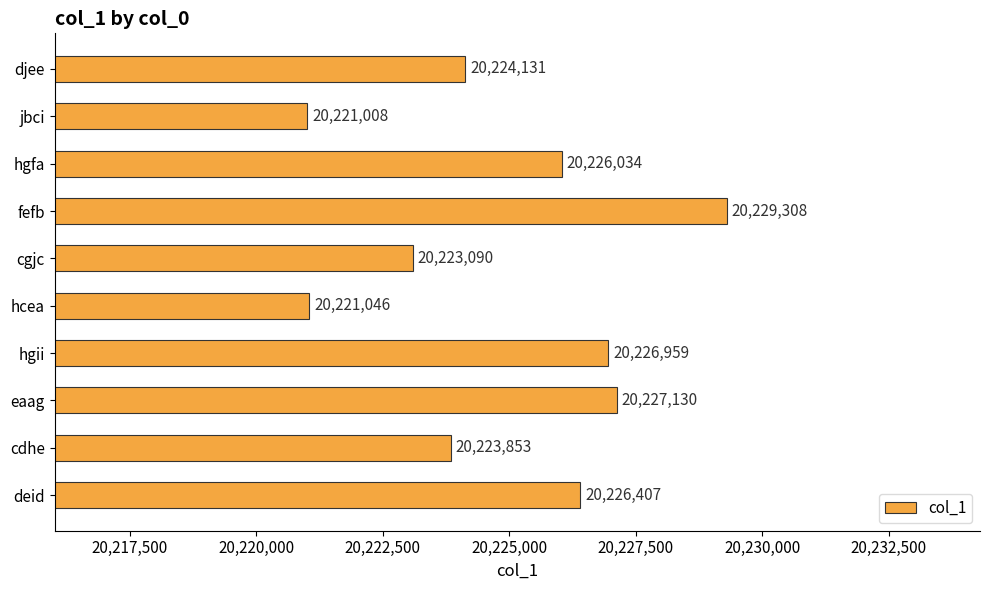

Reading bottom to top, extract all data points from this chart.

20226407	20223853	20227130	20226959	20221046	20223090	20229308	20226034	20221008	20224131